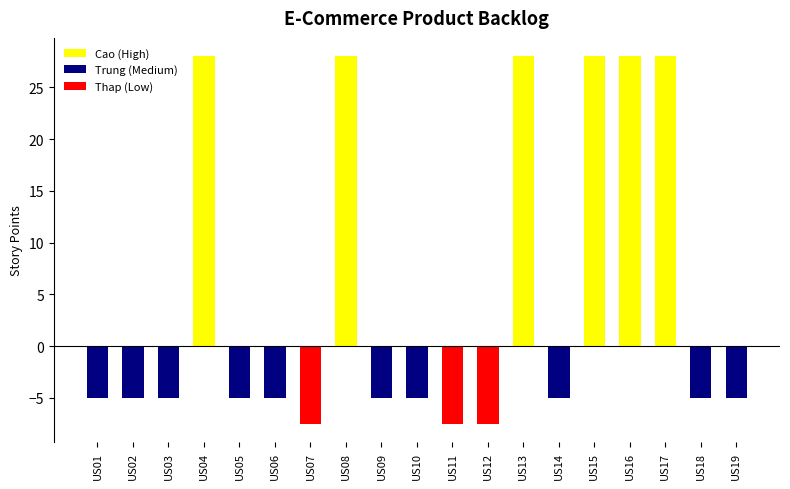

What is the average value?

5.0